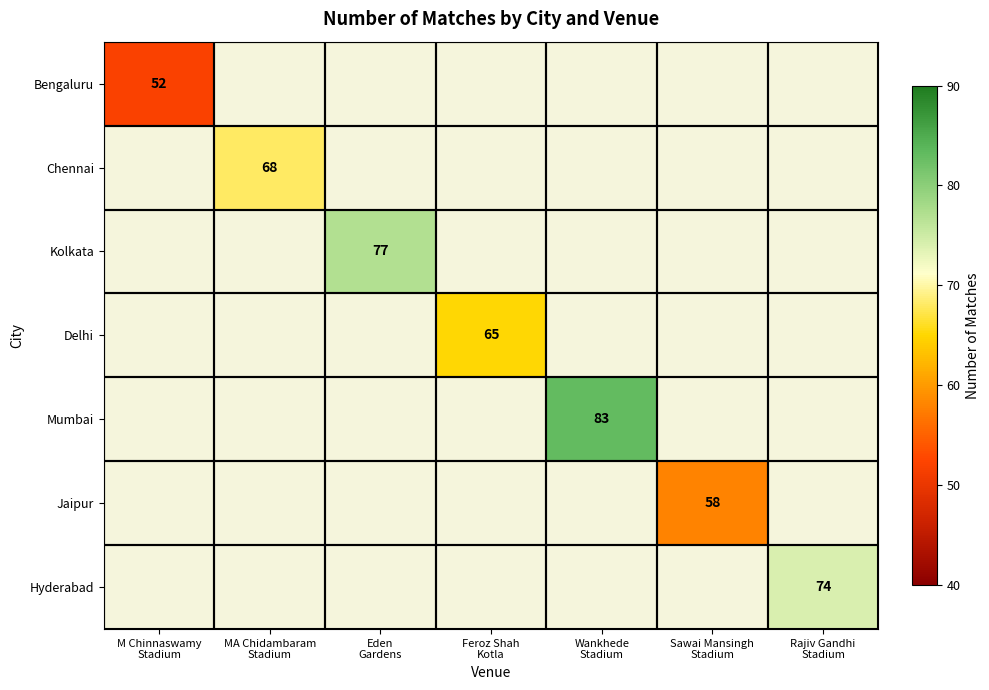

At Wankhede Stadium, list the series in order from largest to smallest.

Mumbai, Bengaluru, Chennai, Kolkata, Delhi, Jaipur, Hyderabad